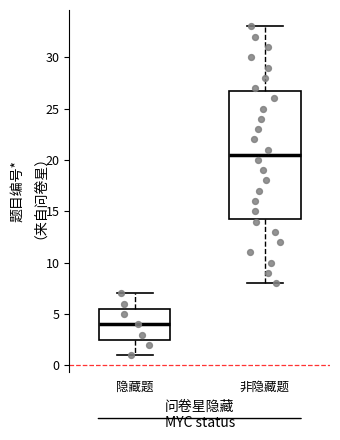

Which box's median line is the lowest?

隐藏题